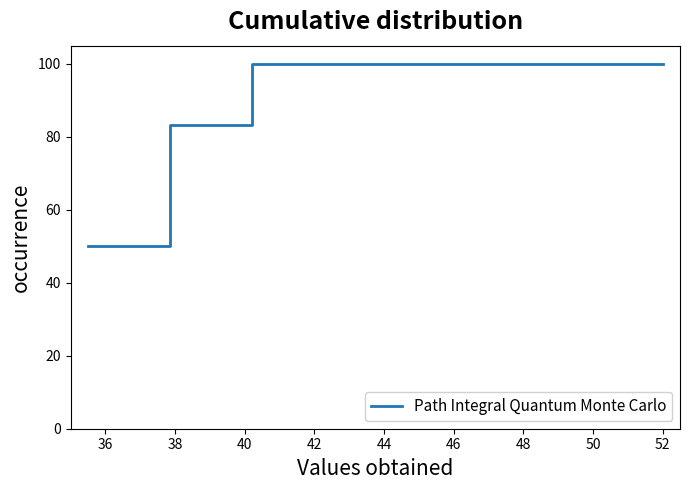

What is the difference between the maximum and second lowest values?

16.7